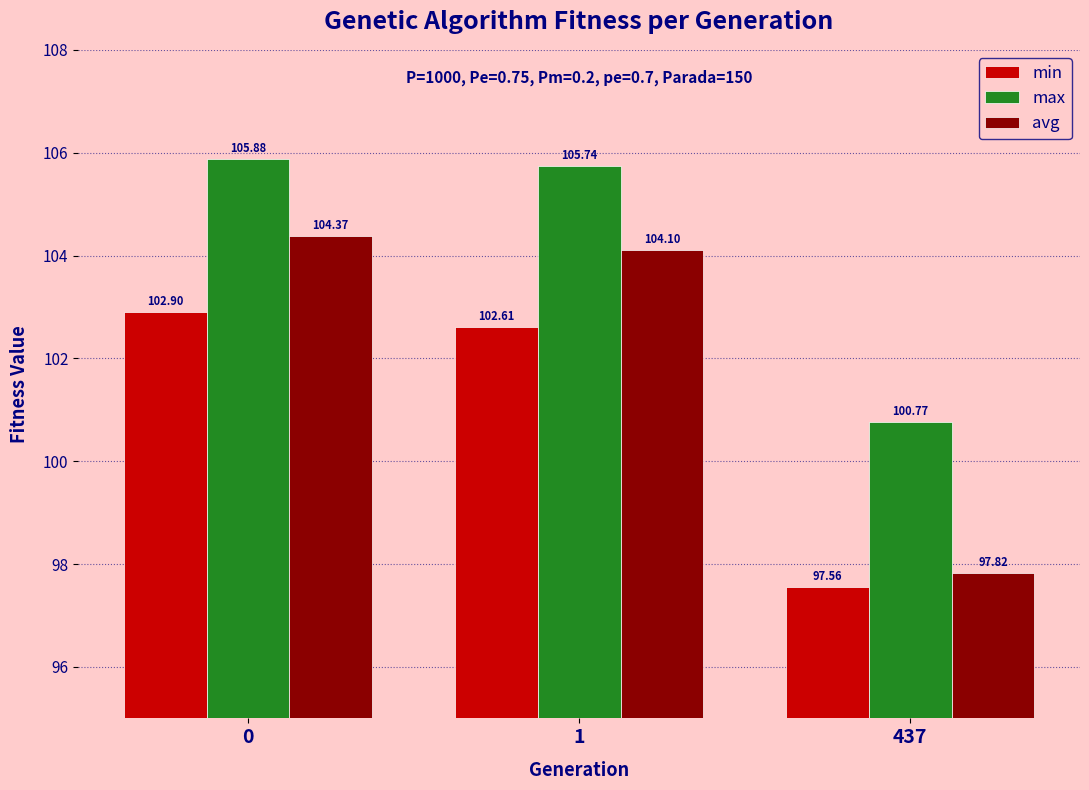

List the labels in order of avg value, largest first.

0, 1, 437